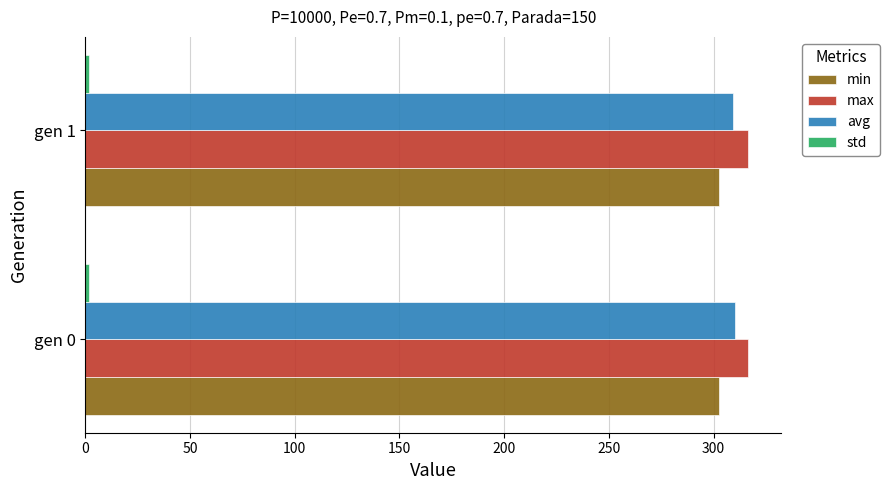

True or false: avg has a value of 310.1 at gen 0.

True